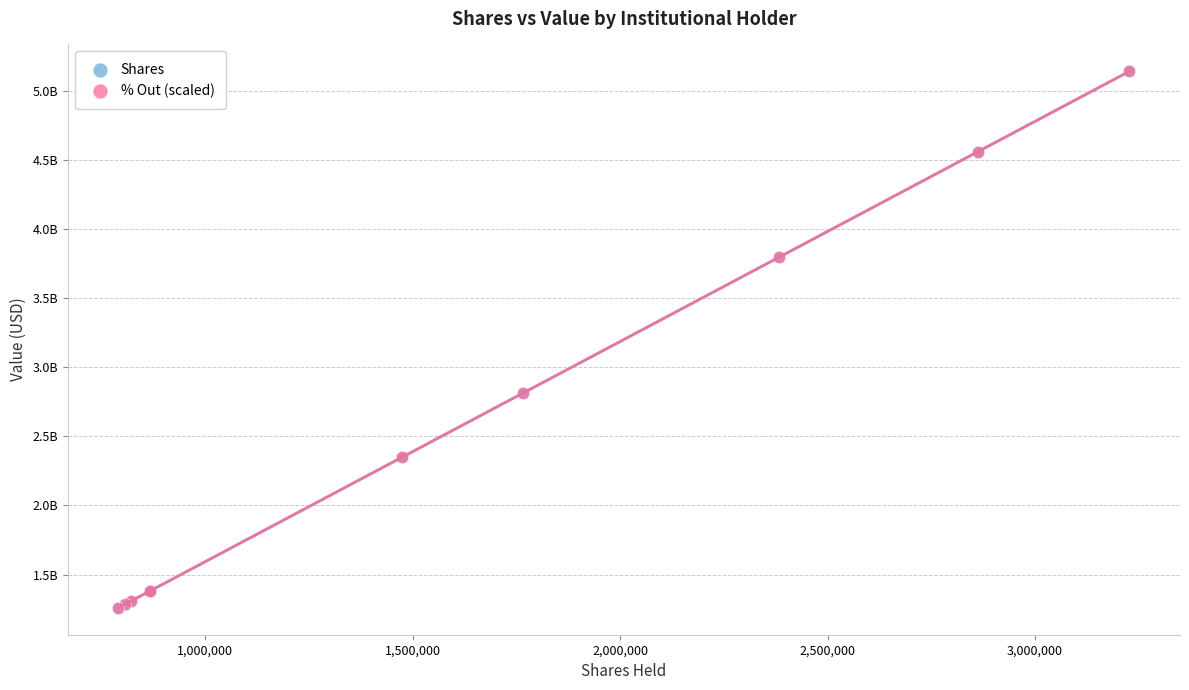

What are all the series names shown in the legend?

Shares, % Out (scaled)